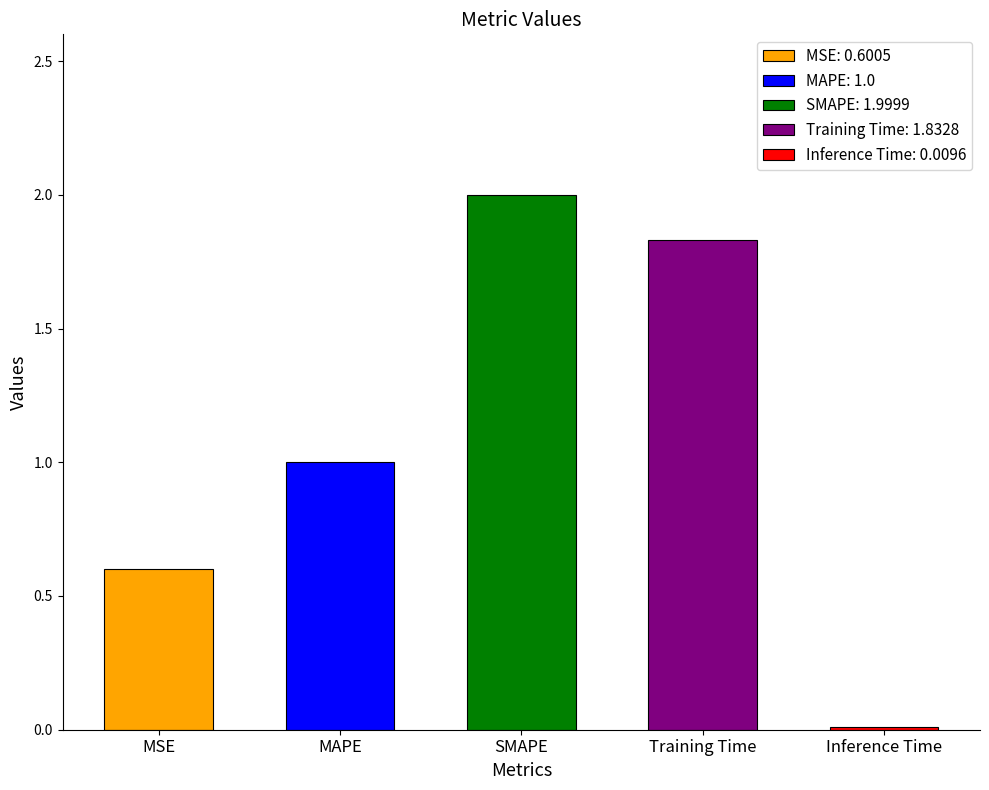

Reading left to right, extract all data points from this chart.

MSE=0.6	MAPE=1.0	SMAPE=2.0	Training Time=1.8	Inference Time=0.0